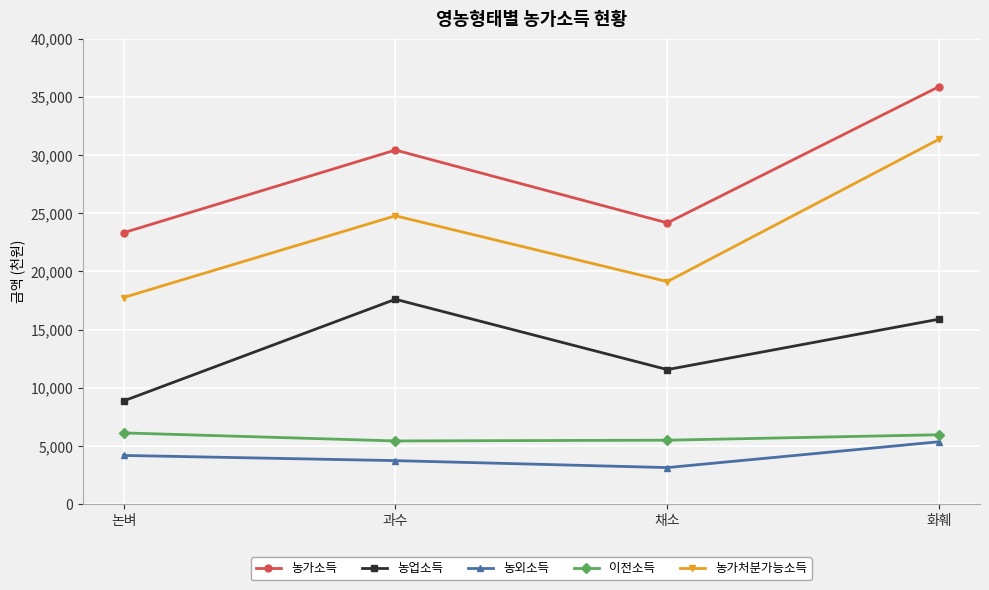

Read the 이전소득 value at 채소, to the nearest 100.

5500